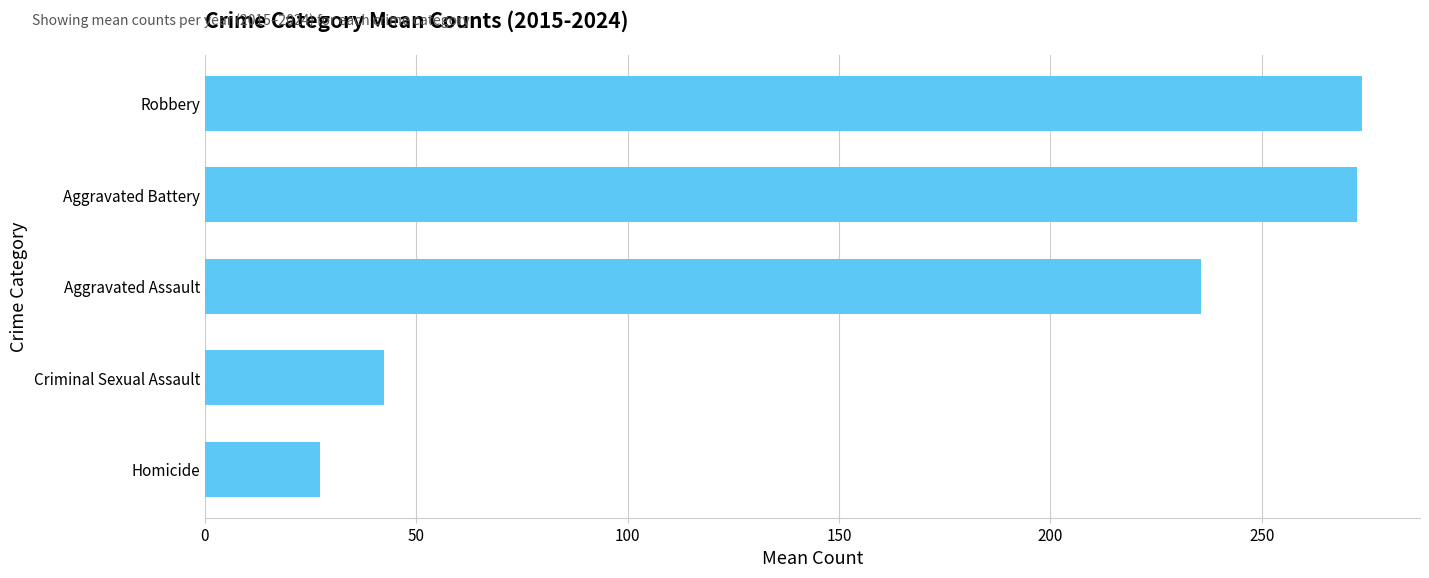

What is the difference between the maximum and minimum values?

246.5